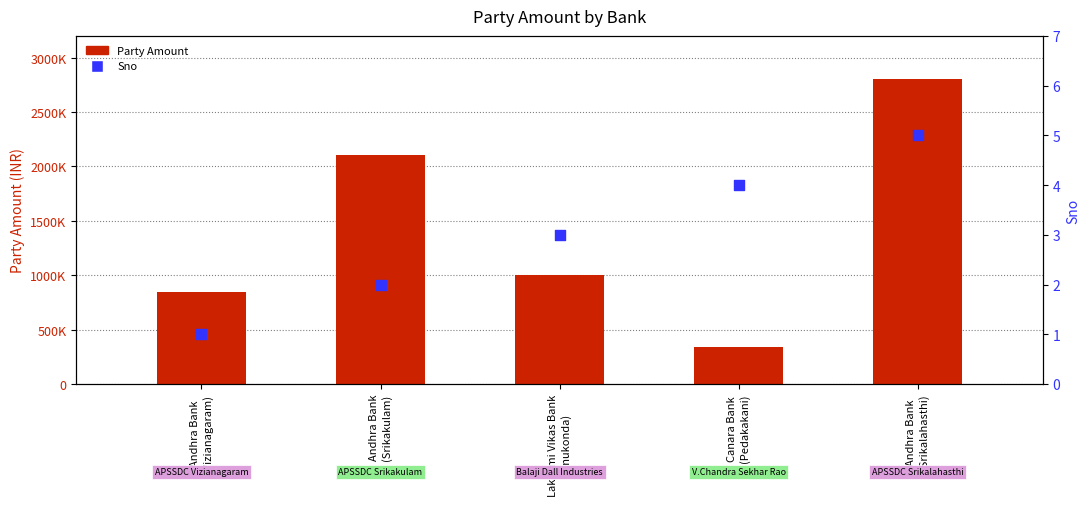

Is the value of Party Amount at Lakshmi Vikas Bank
(Vinukonda) greater than the value of Sno at Lakshmi Vikas Bank
(Vinukonda)?

Yes